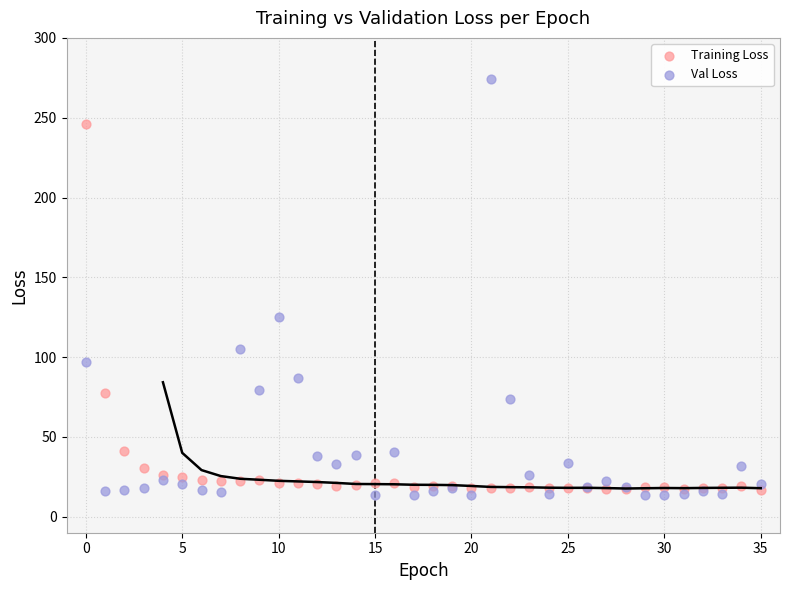

What are all the series names shown in the legend?

Training Loss, Val Loss